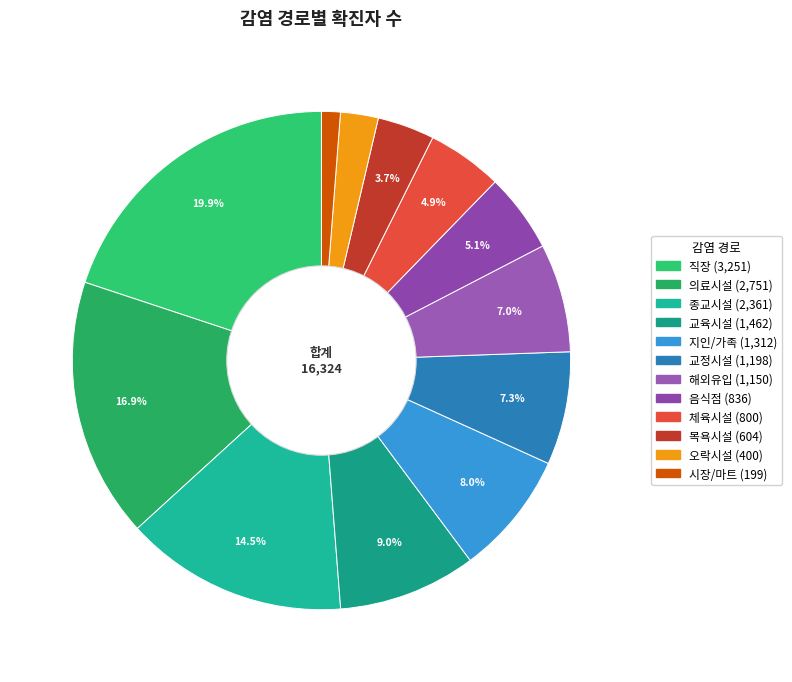

To the nearest percent, what is the combined percentage of 해외유입 and 오락시설?

9%